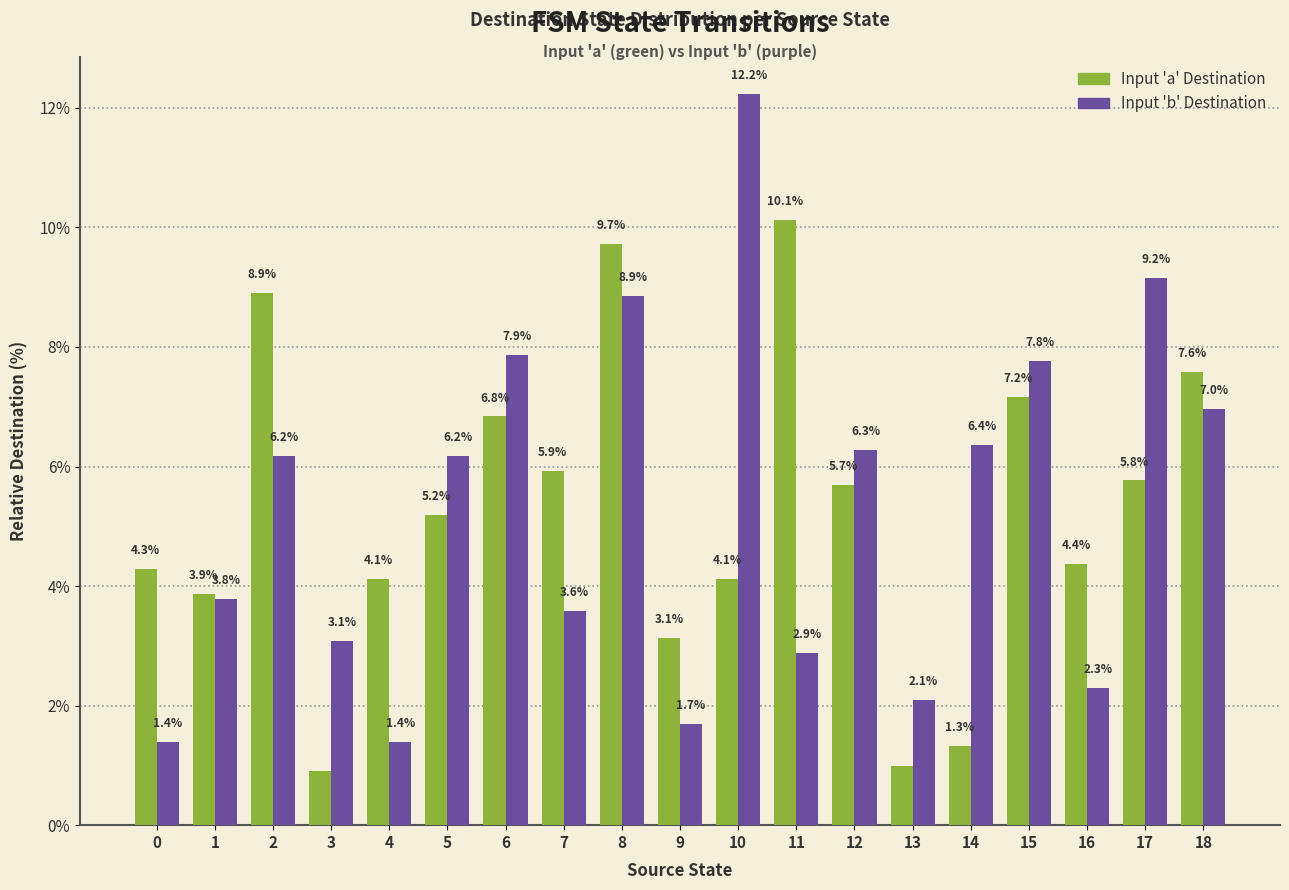

What is the maximum value shown in the chart?

12.2